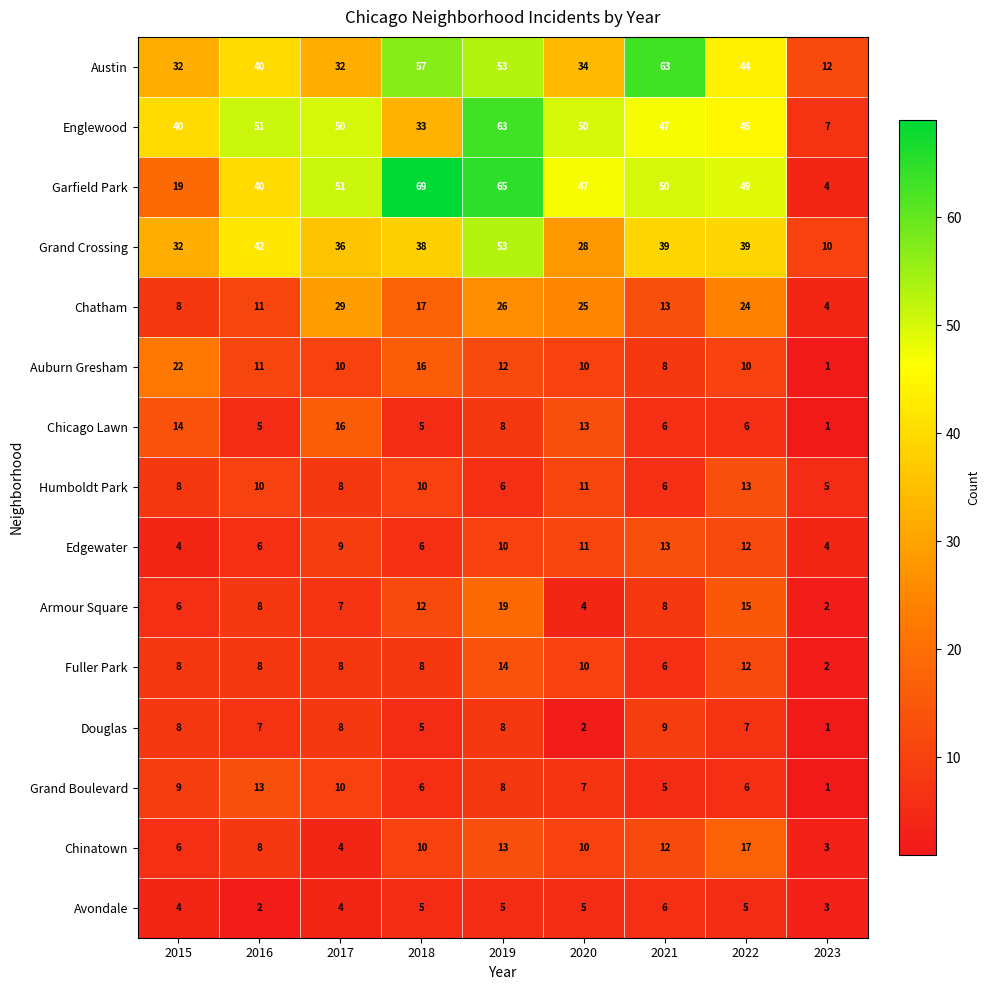

What is the spread (max minus min) of values at 2021?

58